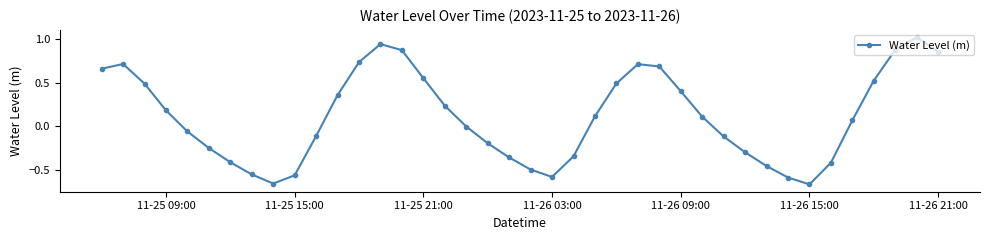

True or false: the data has more than 0 interior local peaks.

True